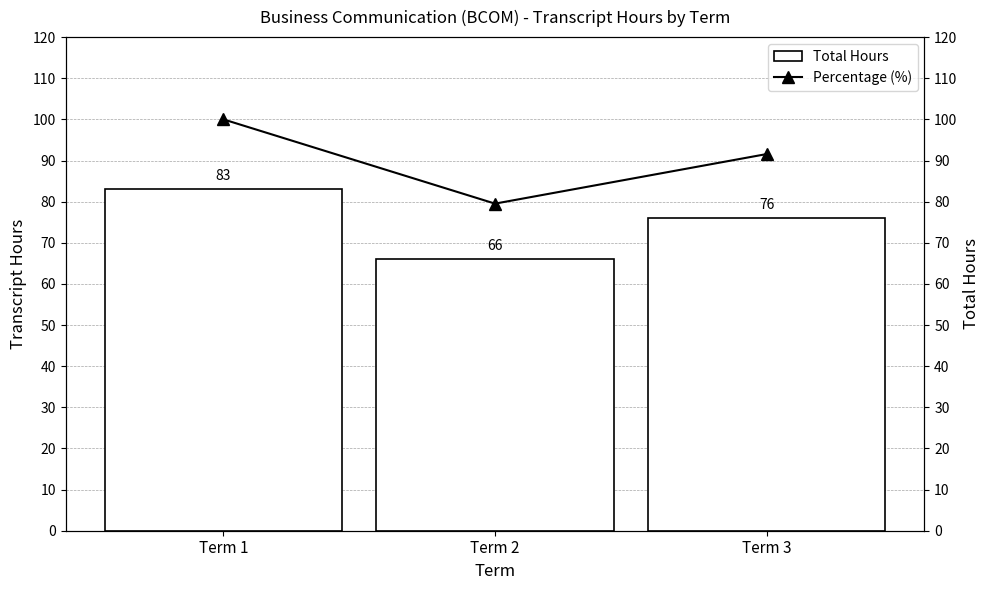

List the series in order of their peak value, lowest first.

Total Hours, Percentage (%)